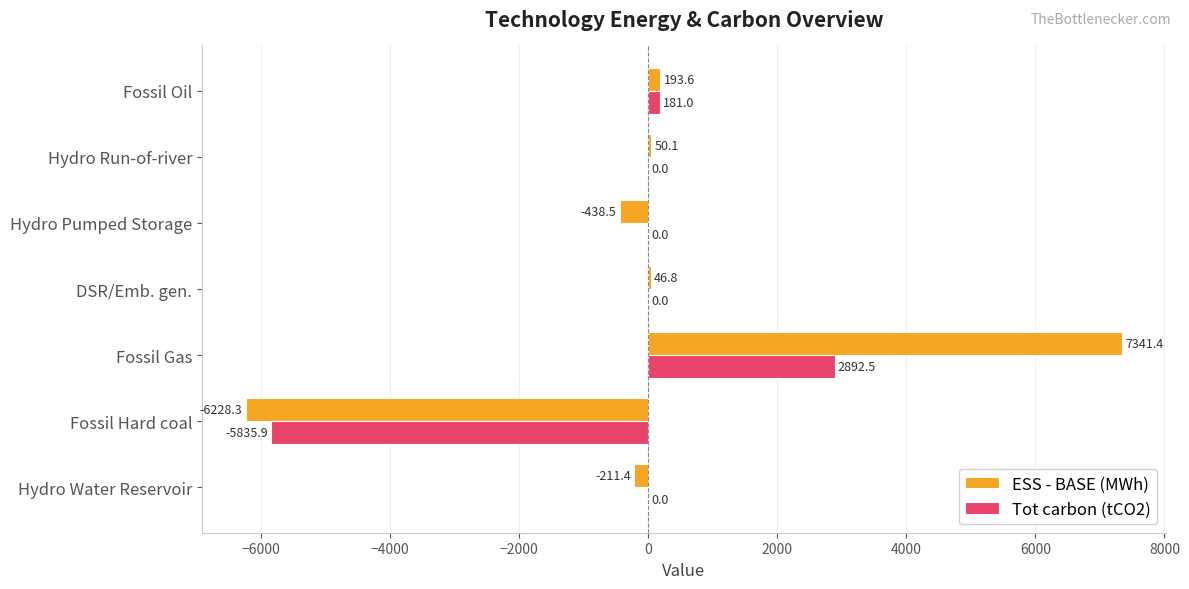

Which category has the highest value in the Tot carbon (tCO2) series?

Fossil Gas